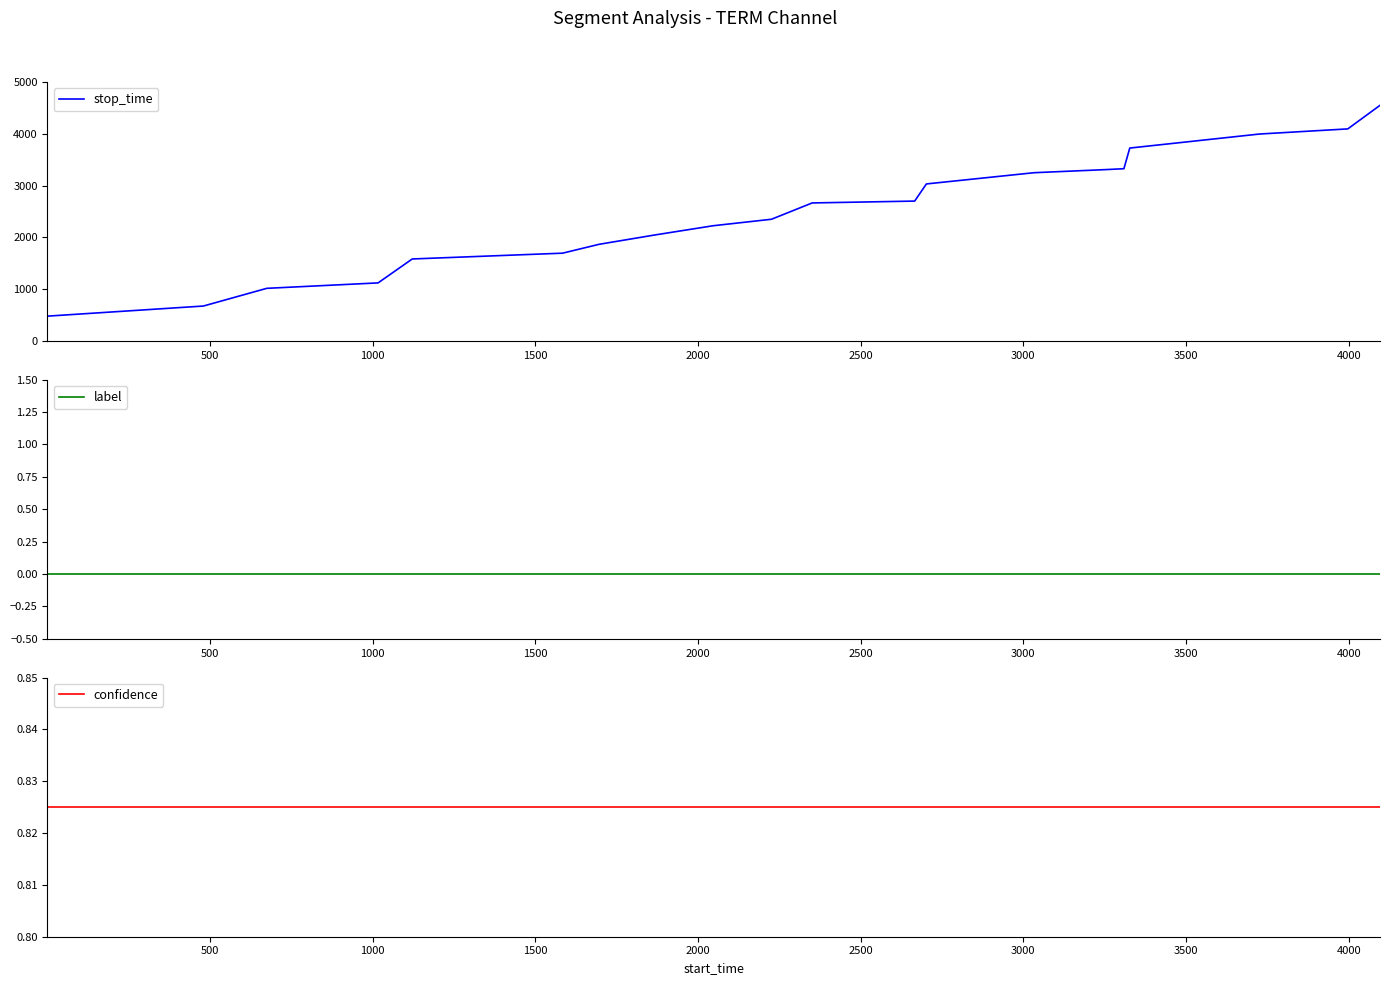

What is the lowest value of the stop_time series?

479